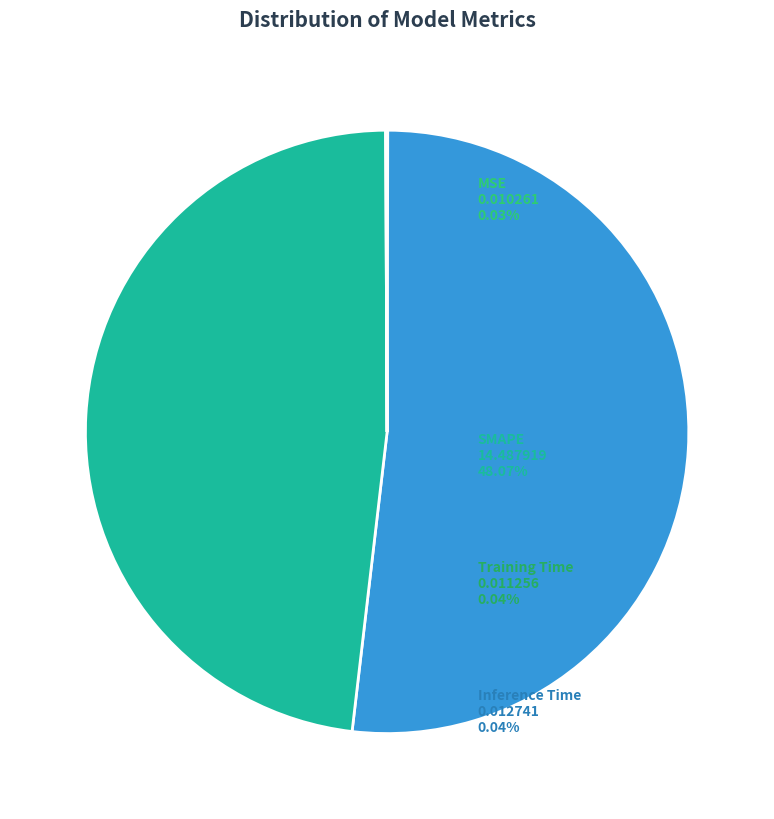

Which category has the smallest portion of the pie?

MSE